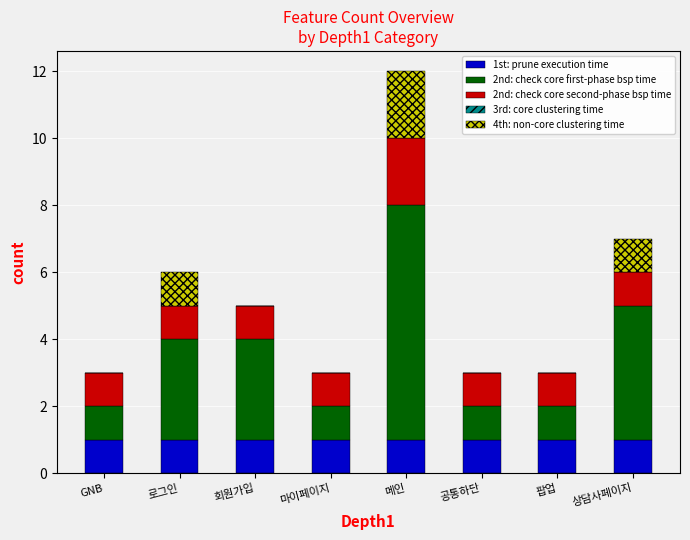

At which category is the sum across all series the highest?

메인